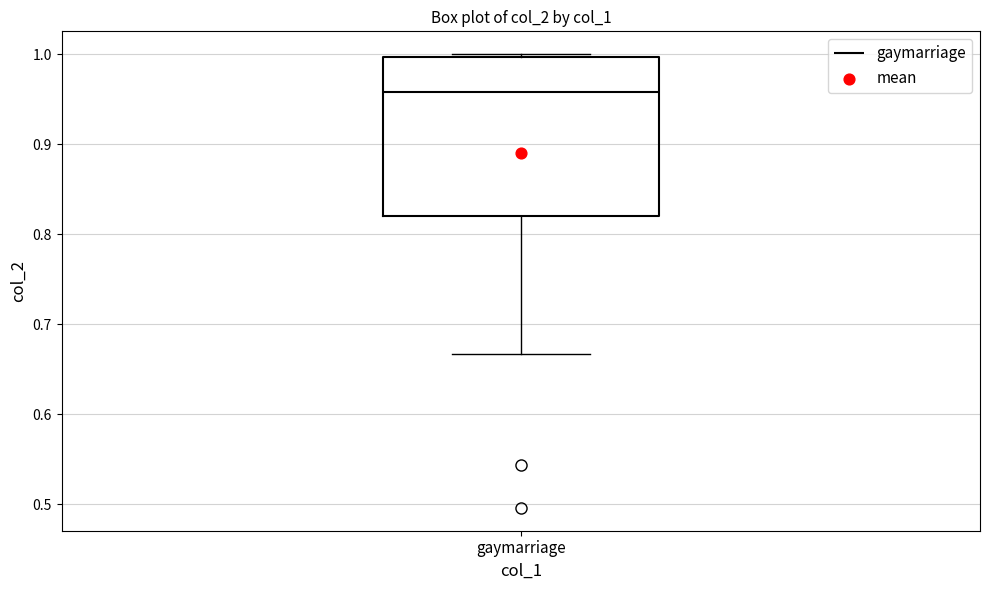

Transcribe this box plot: give where the median line is, the range the box spans, and where the two whiskers end, as read against the y-axis. The values are not printed on the chart, so give them approximately, as read against the axis.

median 0.96, box 0.82 to 1.00, whiskers 0.67 to 1.00